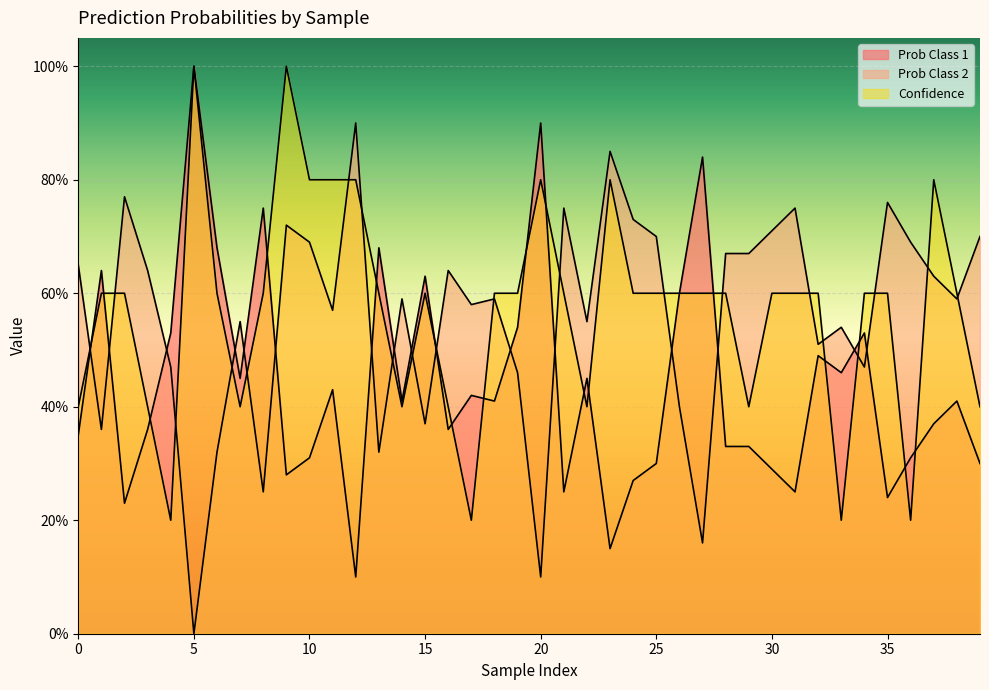

Between which two adjacent categories do Prob Class 1 and Prob Class 2 first intersect?

0 and 1